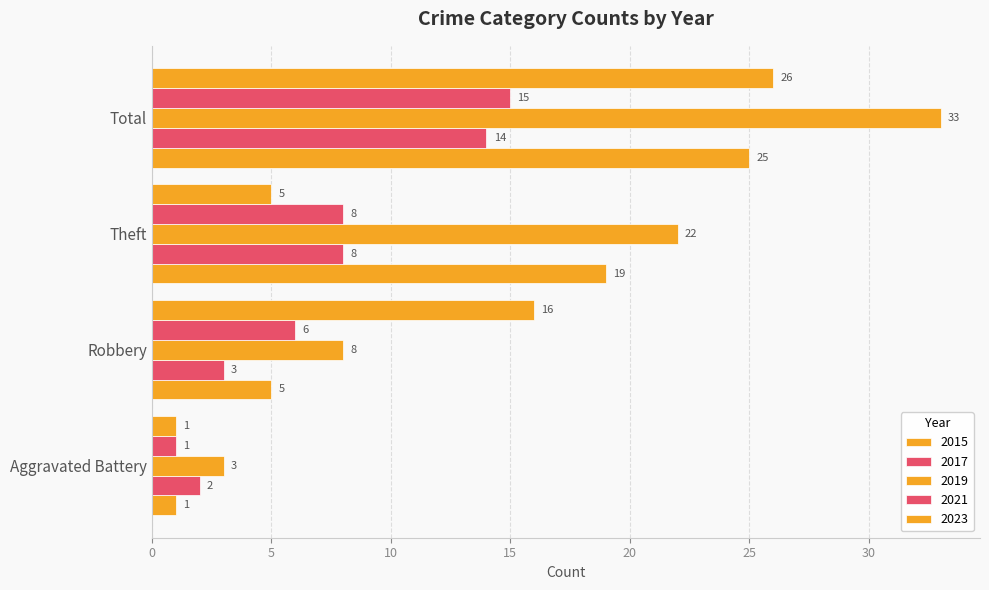

What is the minimum value for 2021?

1